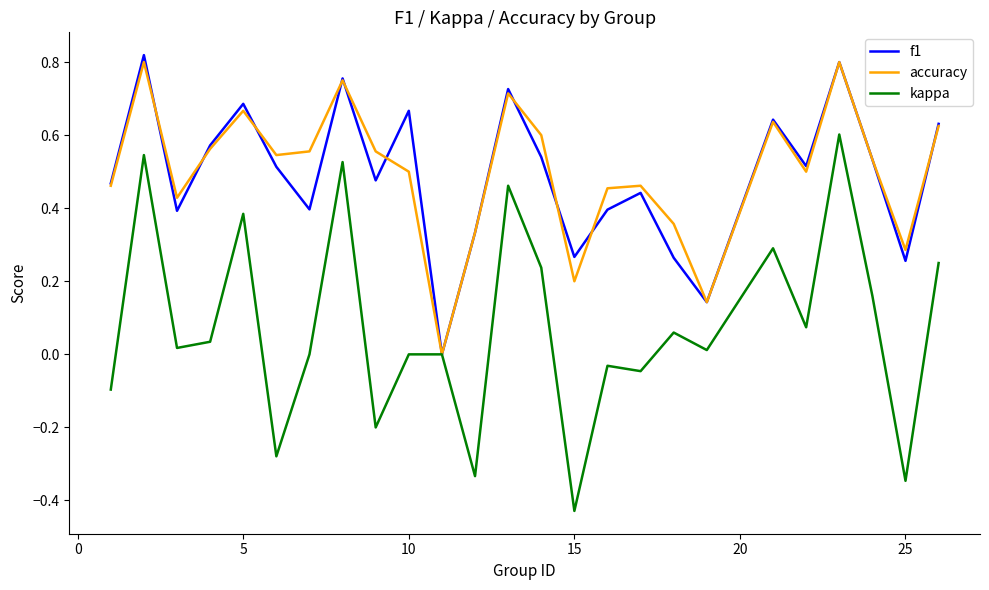

Which series has the largest range (max minus min)?

kappa